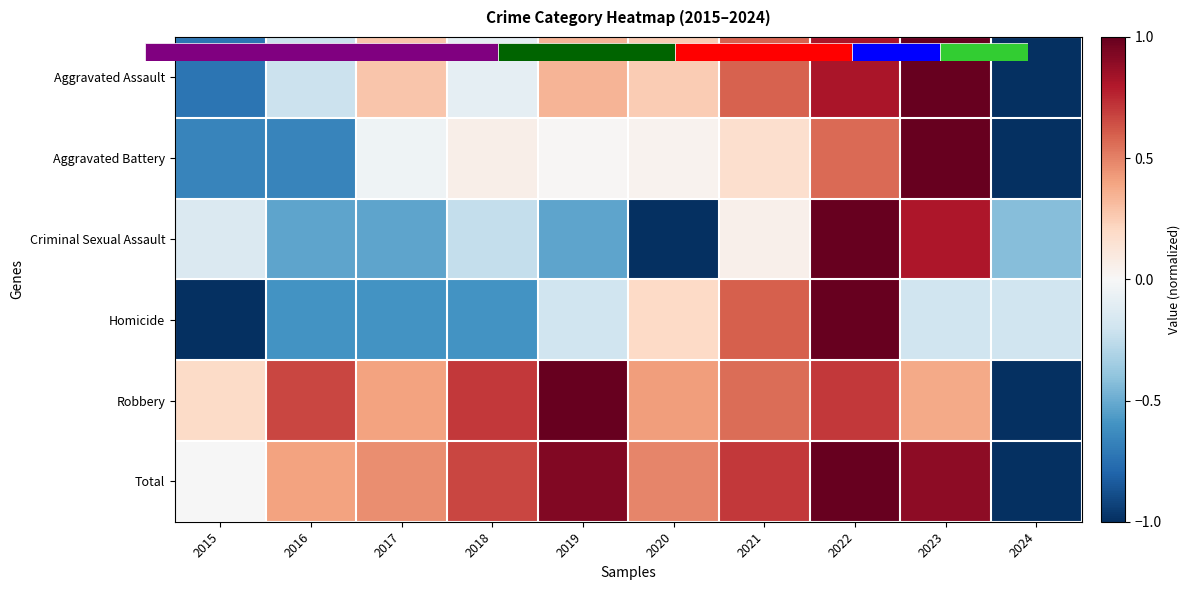

Count the number of categories in the chart.

10